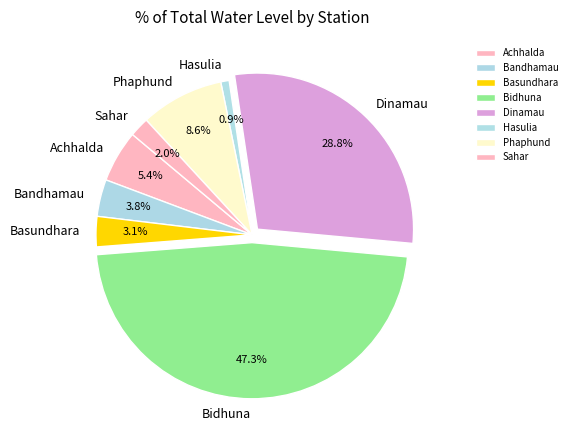

What percentage is the Phaphund slice, to the nearest percent?

9%